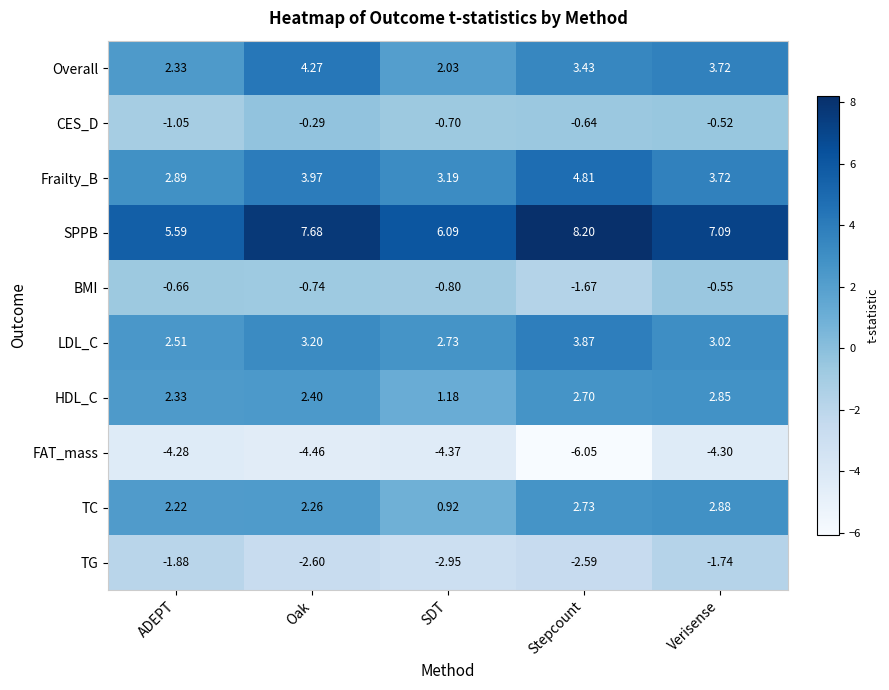

Which series has the widest spread of values?

SPPB